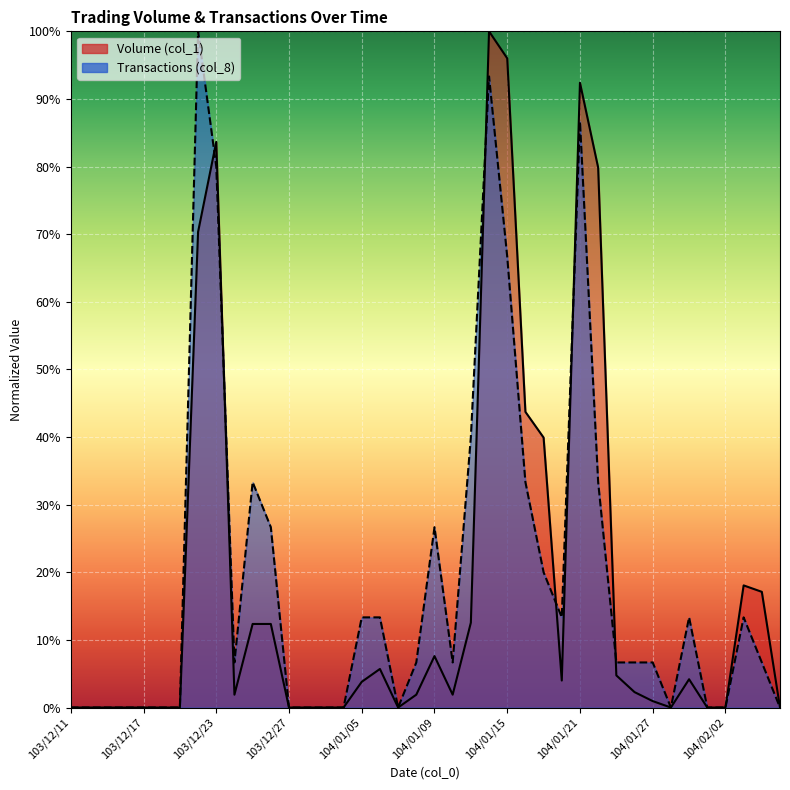

What is the sum of all Transactions (col_8) values?

7.5